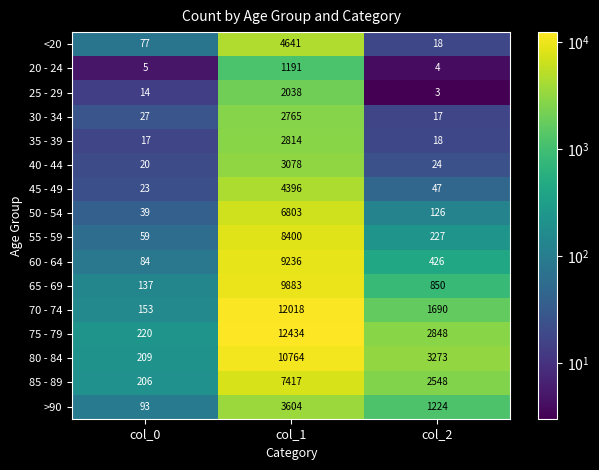

What is the difference between the second highest and minimum values in the <20 series?

59